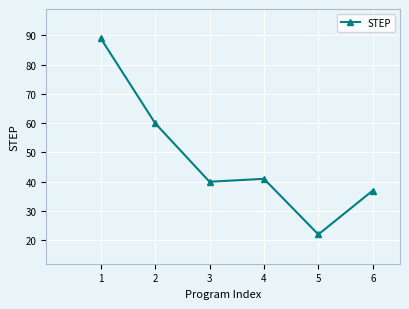

What is the change in value from 1 to 3?

-49